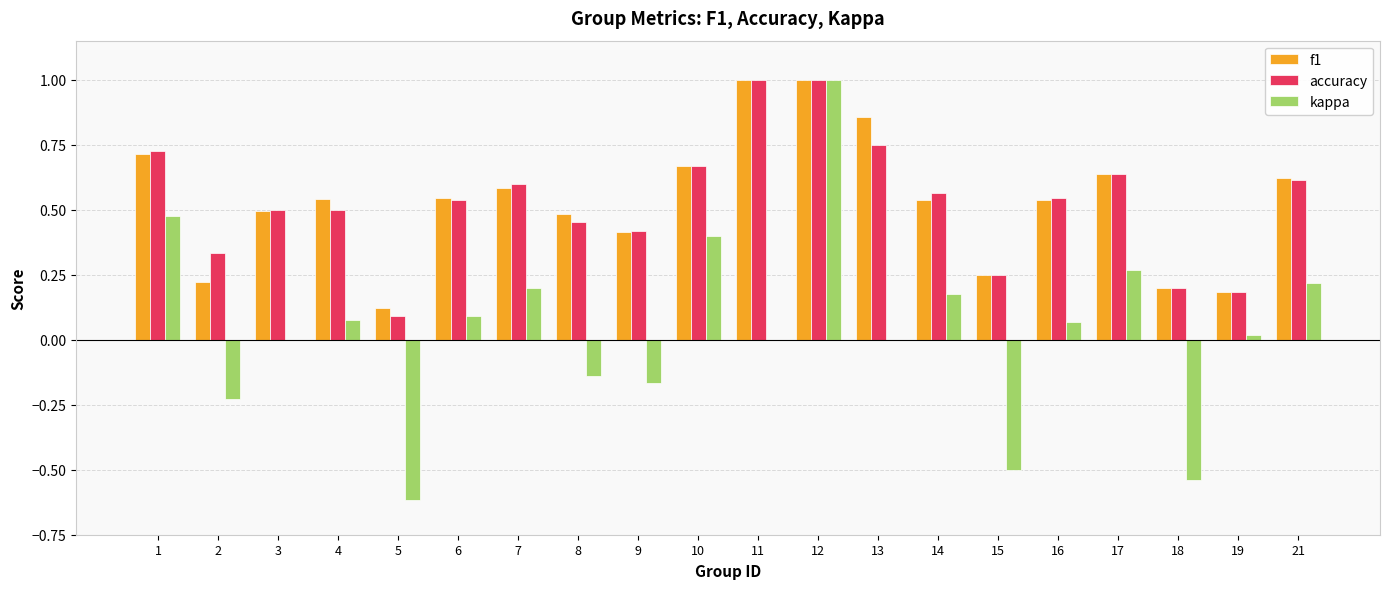

The f1 series shows 0.9 at 14. True or false?

False